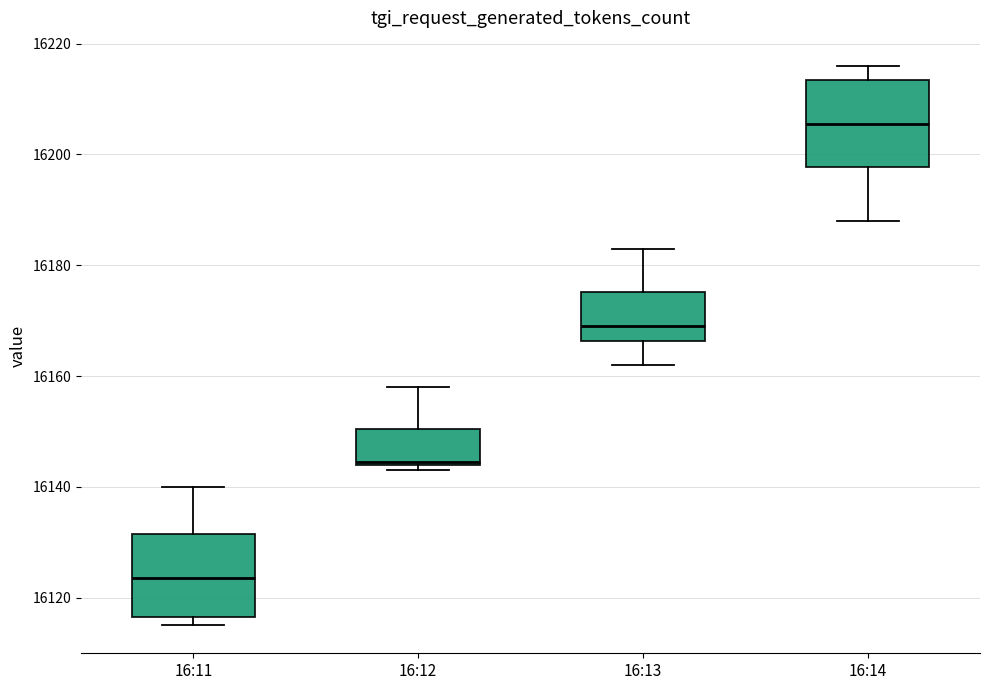

Which box's median line is the lowest?

16:11